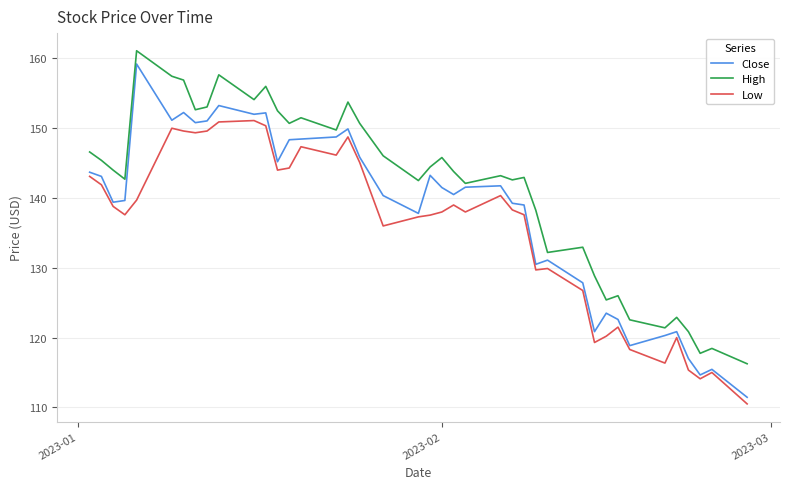

What is the lowest value of the Close series?

111.4